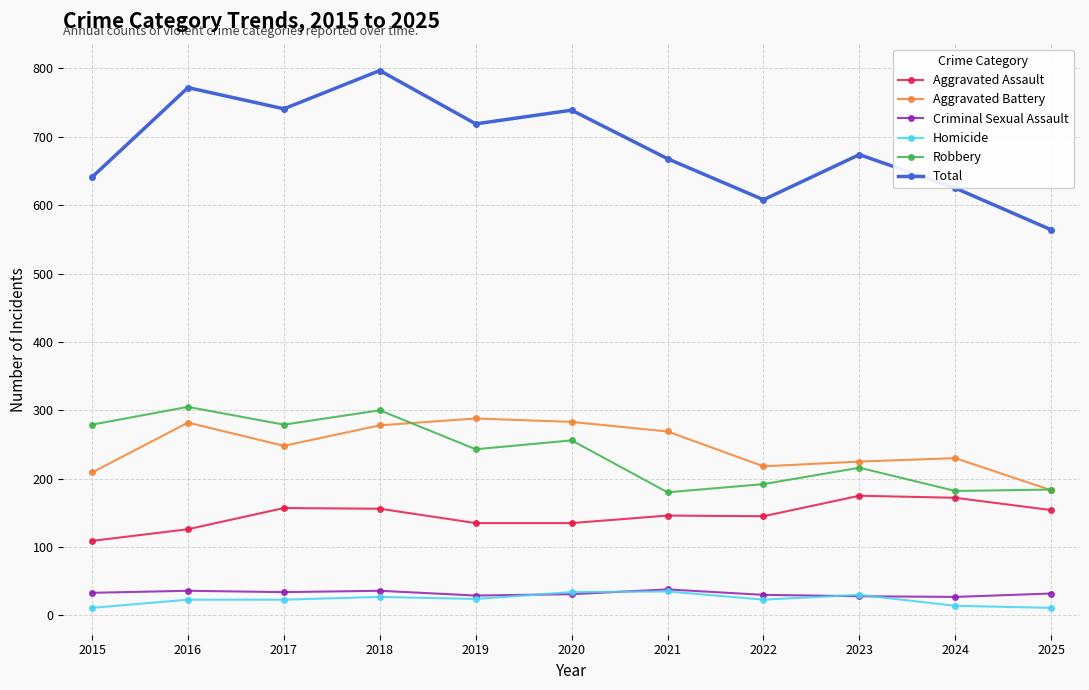

At which category does Aggravated Battery reach its first local peak?

2016